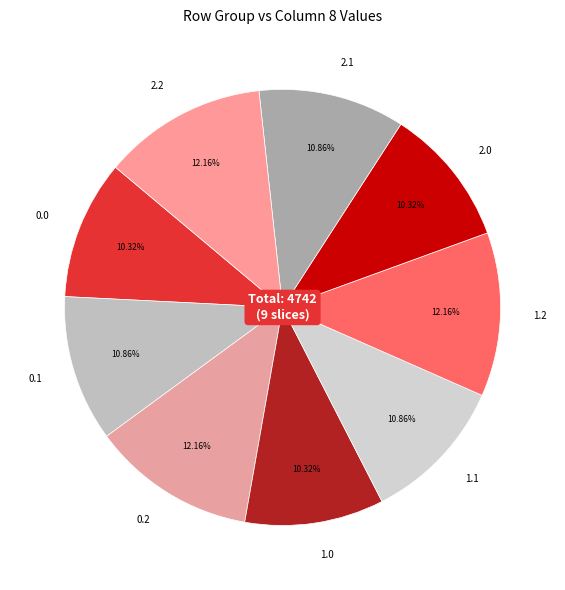

What percentage do 1.2 and 0.0 together represent?

22.5%